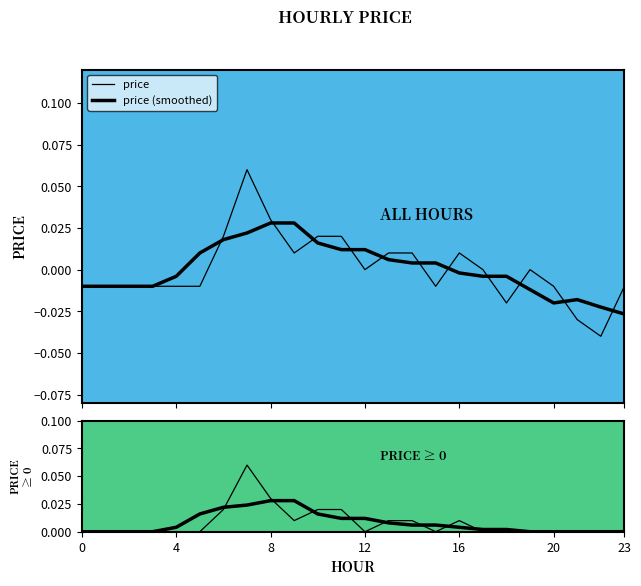

True or false: price (non-neg) and price cross at least once.

False